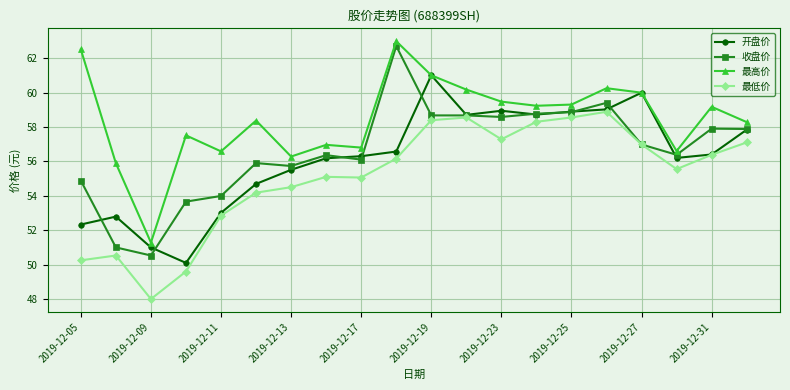

What is the greatest value displayed?

63.0